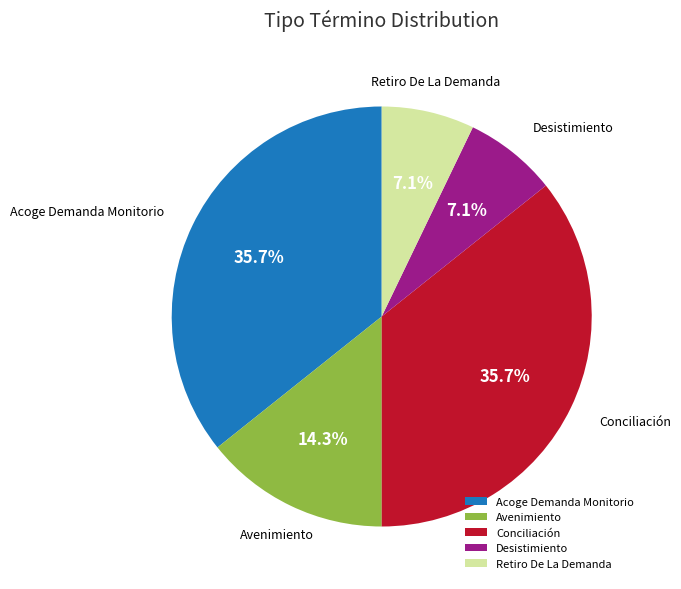

Does Desistimiento account for over 50% of the chart?

No